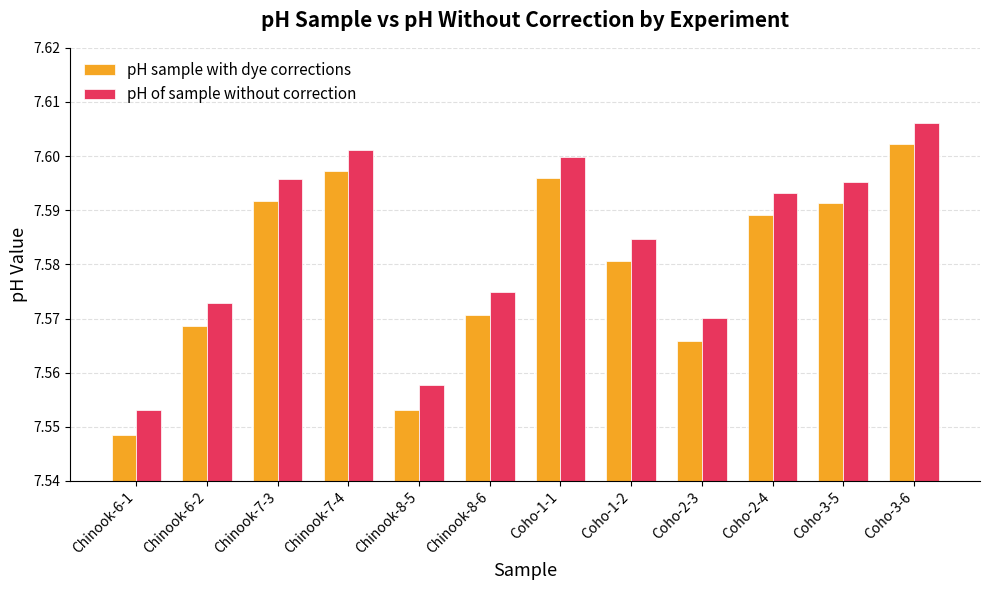

Which category has the lowest value in the pH of sample without correction series?

Chinook-6-1